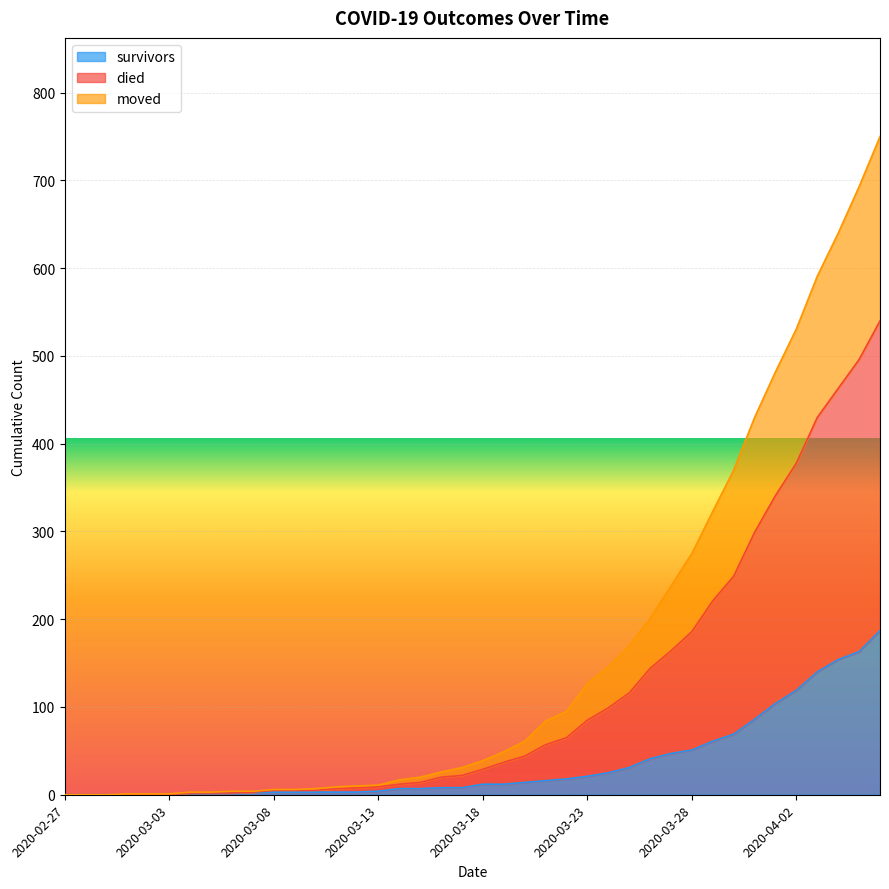

What is the label of the 7th point from the left?

2020-03-04